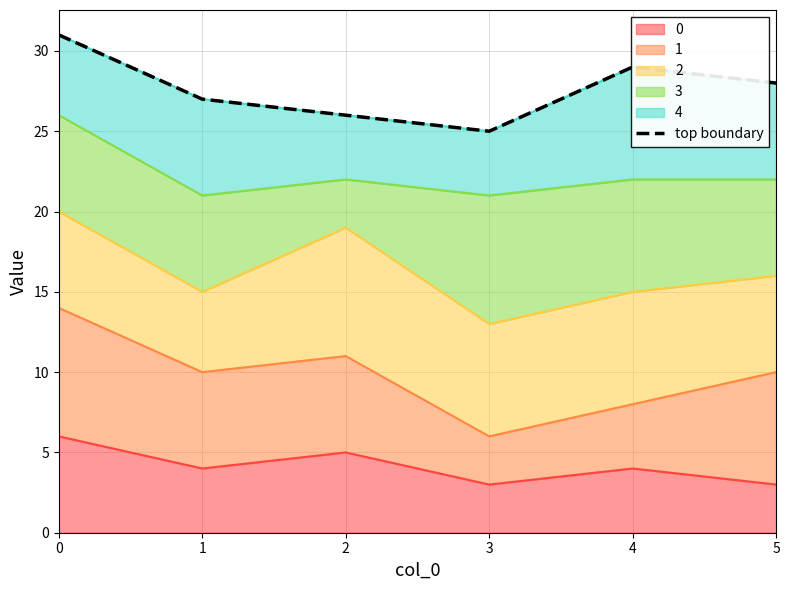

The chart shows a value of 29 at 4. True or false?

True